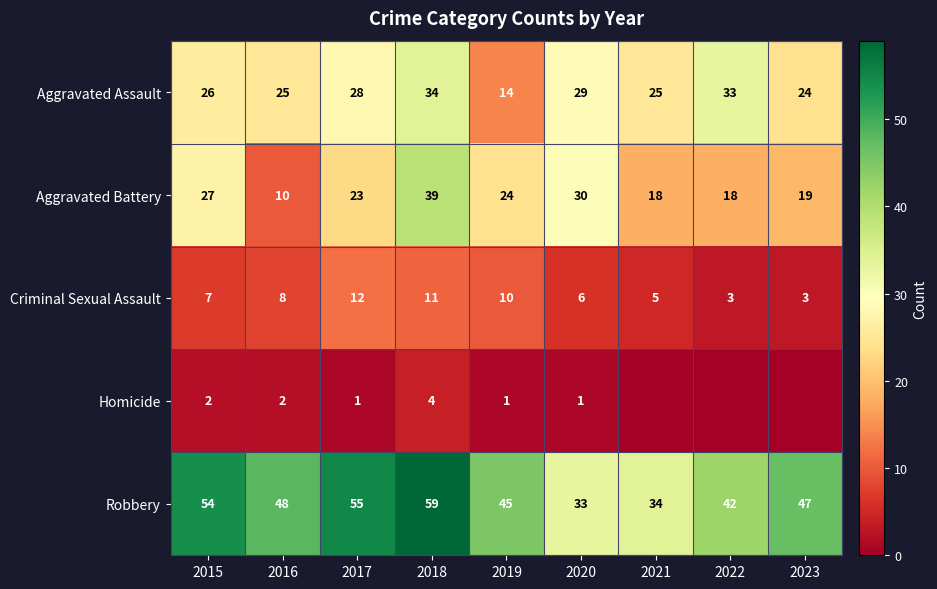

What is the spread (max minus min) of values at 2016?

46